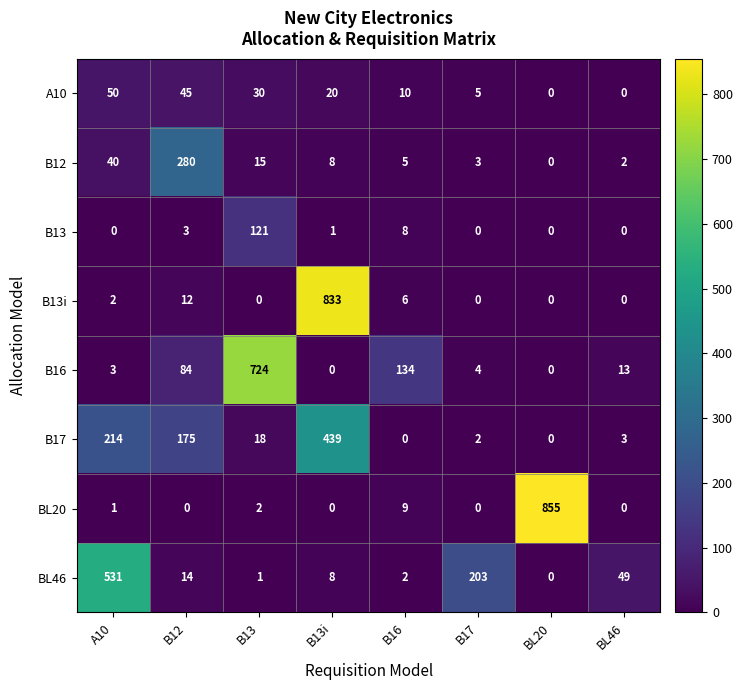

What is the approximate value of B17 at B13i, to the nearest 10?

440